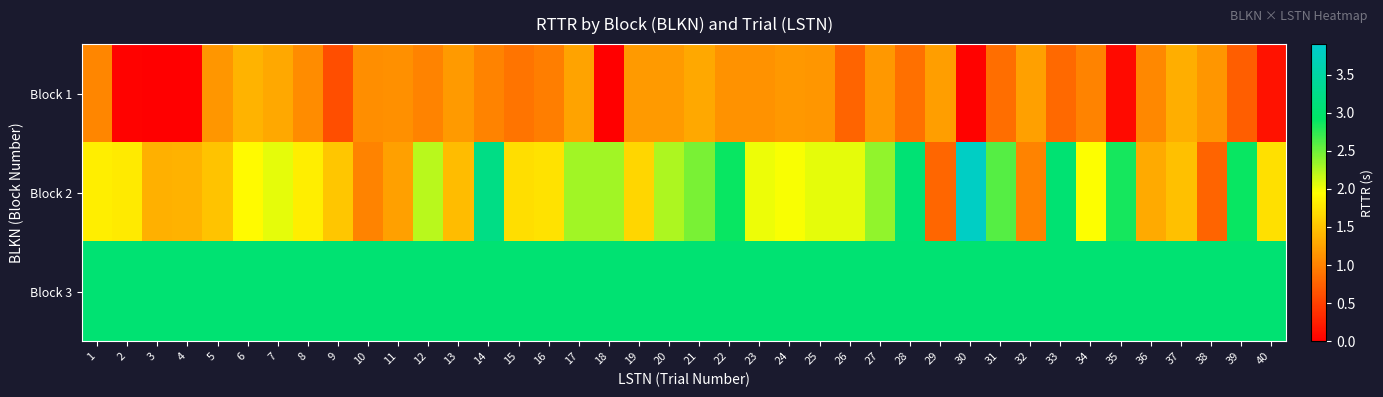

How many data points does each series have?

40